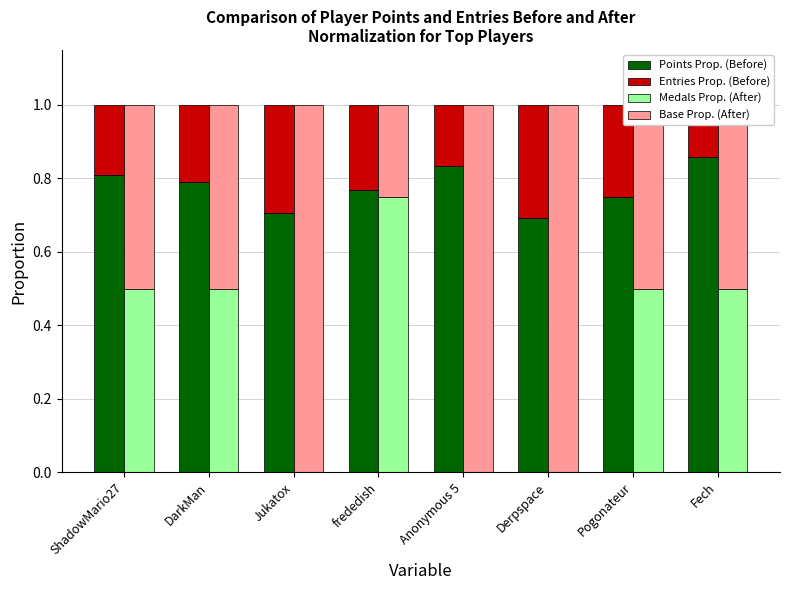

Reading left to right, list all the values displayed in this chart.

Points Prop. (Before): ShadowMario27=0.8	DarkMan=0.8	Jukatox=0.7	frededish=0.8	Anonymous 5=0.8	Derpspace=0.7	Pogonateur=0.8	Fech=0.9
Entries Prop. (Before): ShadowMario27=0.2	DarkMan=0.2	Jukatox=0.3	frededish=0.2	Anonymous 5=0.2	Derpspace=0.3	Pogonateur=0.2	Fech=0.1
Medals Prop. (After): ShadowMario27=0.5	DarkMan=0.5	Jukatox=0.0	frededish=0.8	Anonymous 5=0.0	Derpspace=0.0	Pogonateur=0.5	Fech=0.5
Base Prop. (After): ShadowMario27=0.5	DarkMan=0.5	Jukatox=1.0	frededish=0.2	Anonymous 5=1.0	Derpspace=1.0	Pogonateur=0.5	Fech=0.5